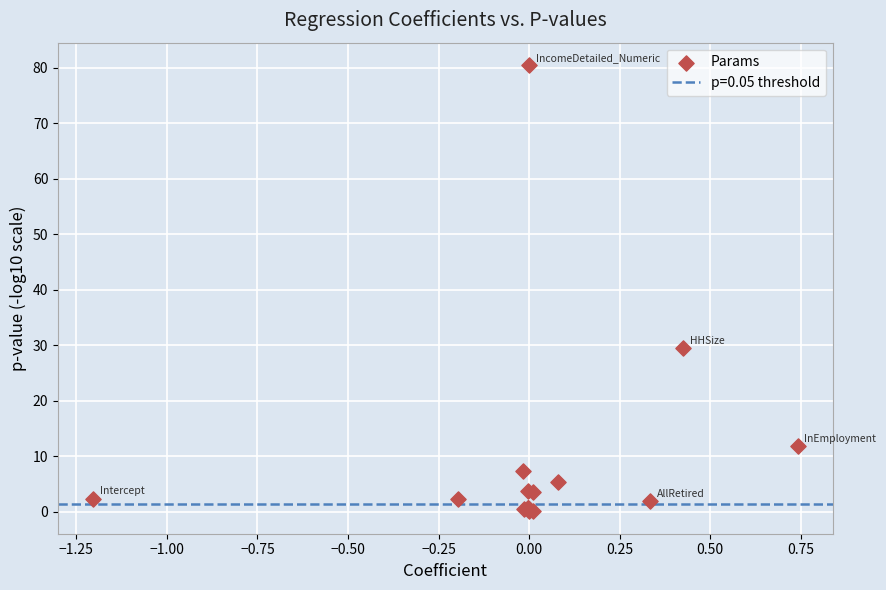

What Y value in the scatter plot is closest to 40?

29.4